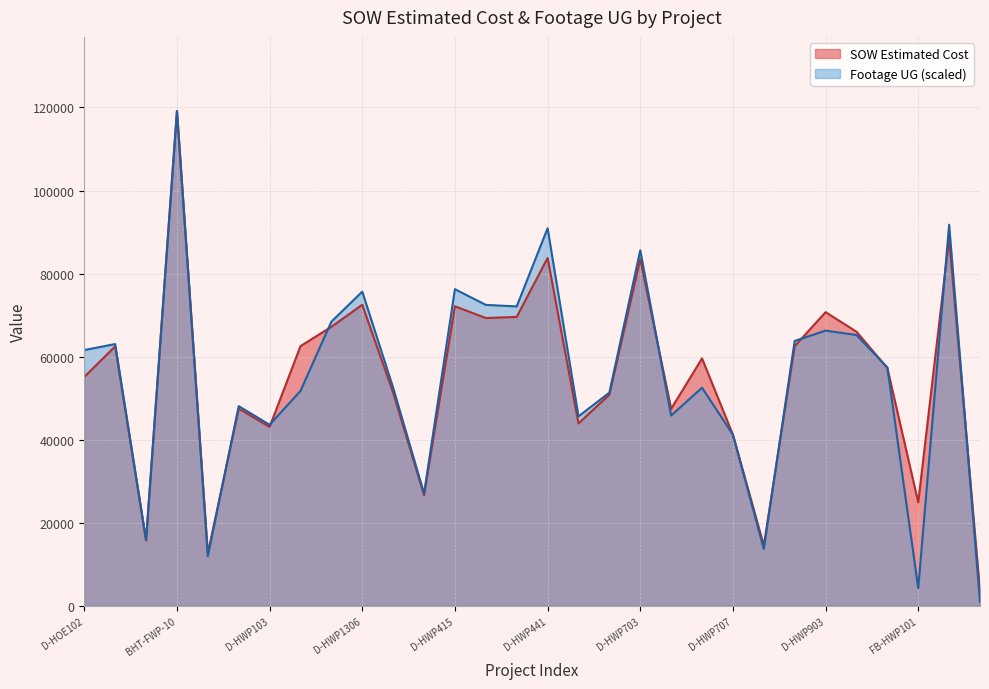

Rank the categories by SOW Estimated Cost value from highest to lowest.

BHT-FWP-10, FB-HWP701, D-HWP441, D-HWP703, D-HWP1306, D-HWP415, D-HWP903, D-HWP436, D-HWP425, D-HWP1304, D-HWP904, D-HWP105, D-HWP902, BHT-FWP-06, D-HWP706, D-HWP905, D-HOE102, D-HWP1309, D-HWP702, D-HWP102, D-HWP705, D-HWP701, D-HWP103, D-HWP707, D-HWP412, FB-HWP101, BHT-FWP-07, D-HWP713, BHUD-FWP-08-E, FX4-FWP-08